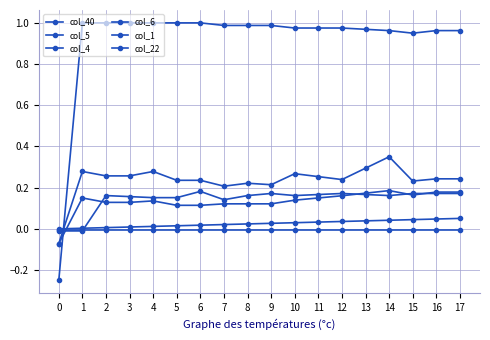

List the labels in order of col_5 value, smallest first.

0, 5, 6, 7, 8, 9, 2, 3, 4, 10, 1, 11, 12, 15, 13, 16, 17, 14